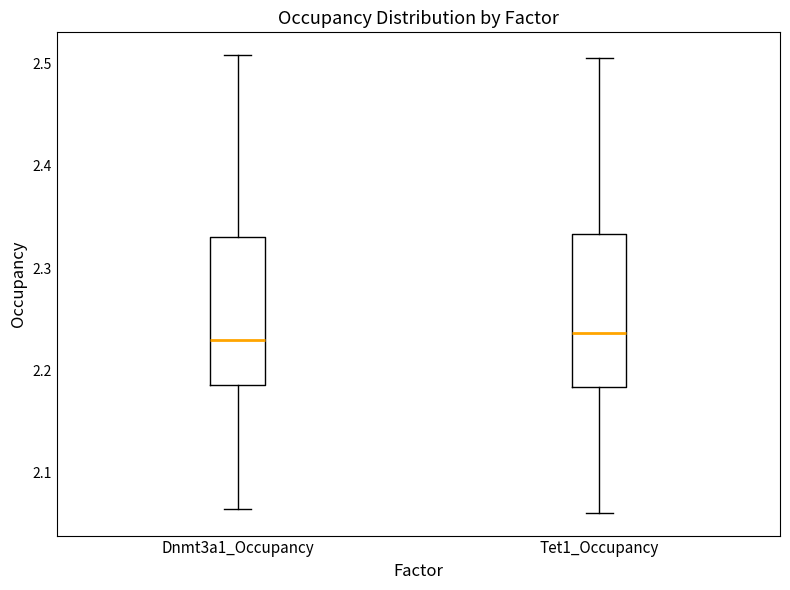

Reading left to right, read every box against the y-axis: the position of its median line, the range the box covers, and the ends of its whiskers. The values are not printed on the chart, so give them approximately, as read against the axis.

Dnmt3a1_Occupancy: median 2.23, box 2.19 to 2.33, whiskers 2.06 to 2.51
Tet1_Occupancy: median 2.24, box 2.18 to 2.33, whiskers 2.06 to 2.51